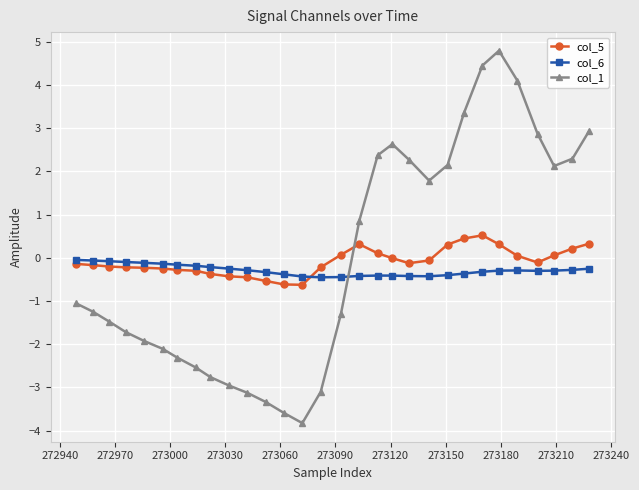

Which series has the widest spread of values?

col_1